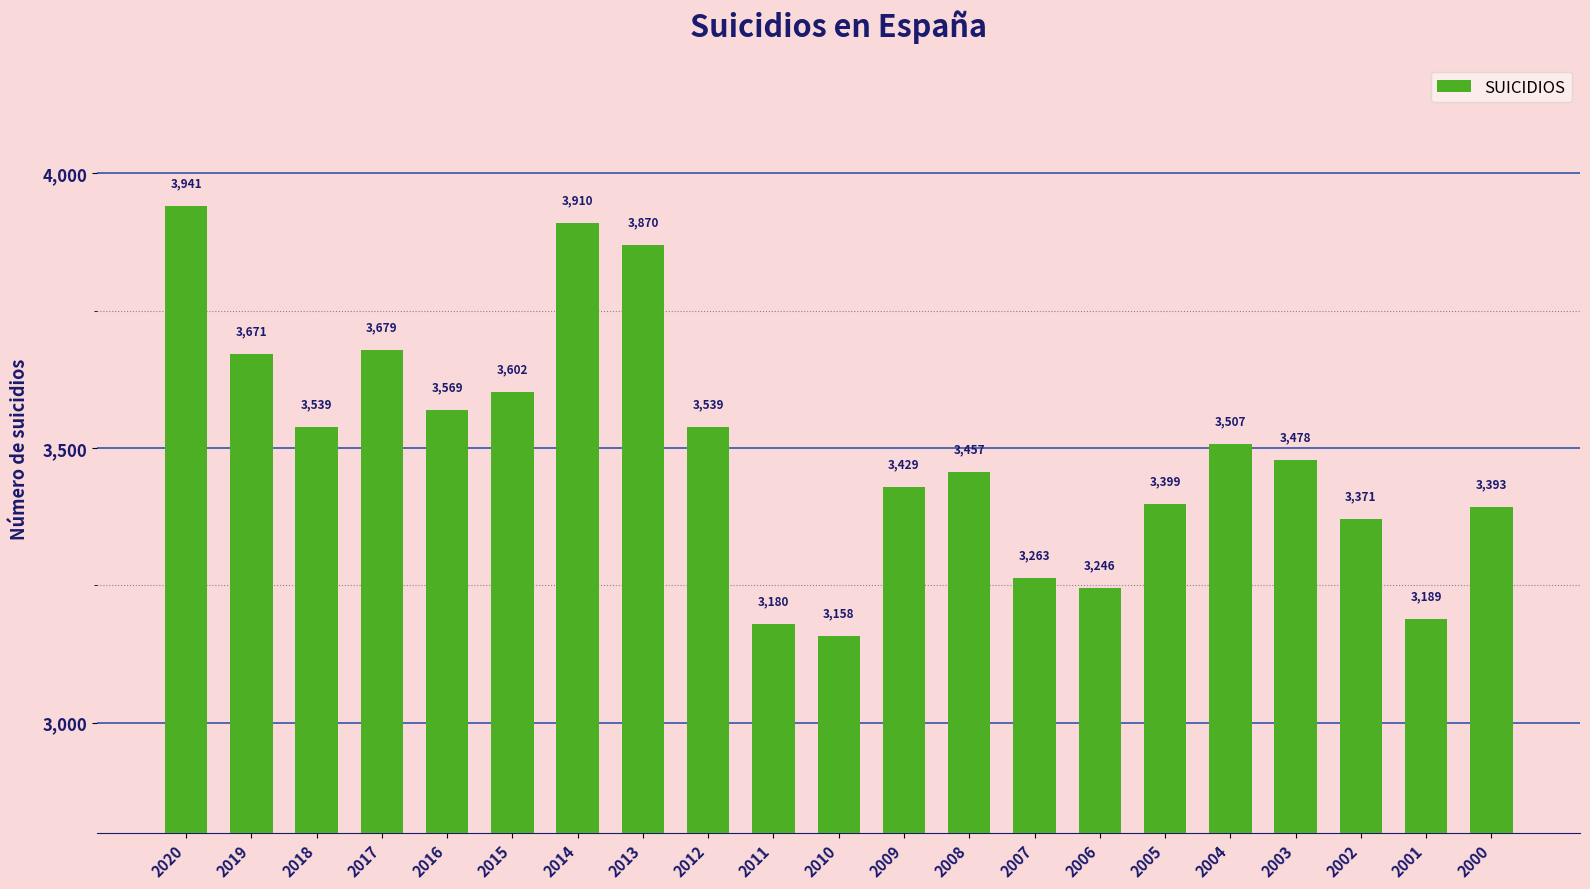

Reading left to right, what are all the values shown in this chart?

3941	3671	3539	3679	3569	3602	3910	3870	3539	3180	3158	3429	3457	3263	3246	3399	3507	3478	3371	3189	3393